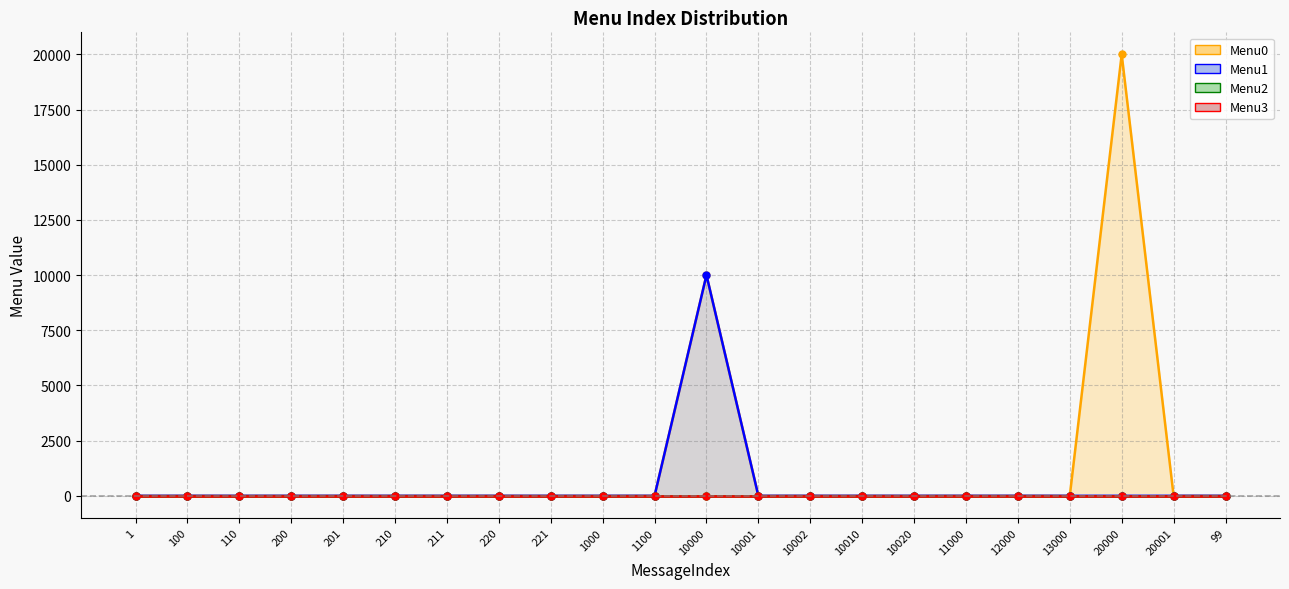

True or false: Menu1 and Menu0 intersect in this chart.

False